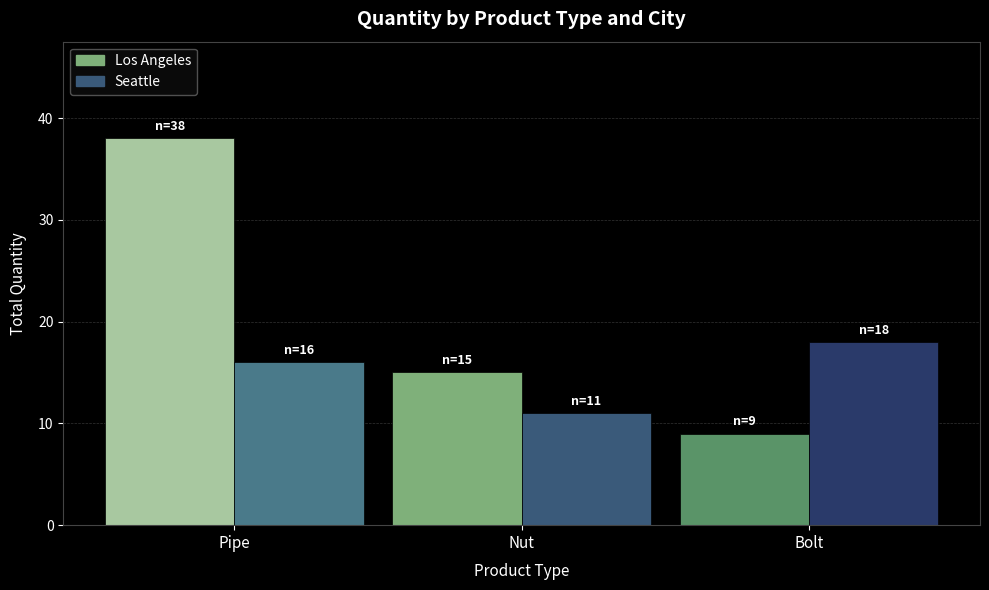

Rank the series at Pipe from lowest to highest value.

Seattle, Los Angeles